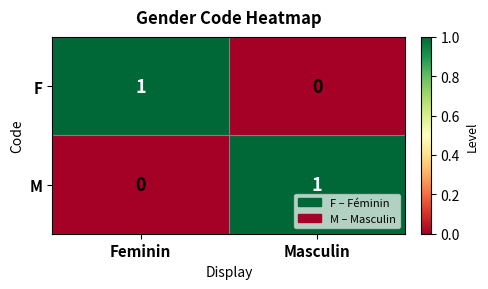

List the labels in order of M value, largest first.

Masculin, Feminin